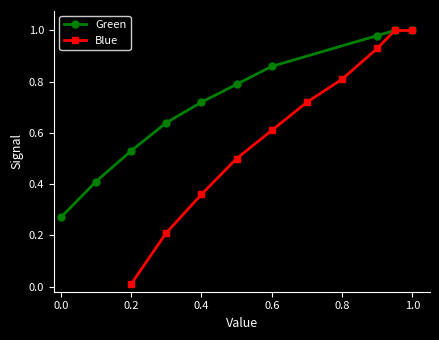

The Green series shows 1.2 at 0.4. True or false?

False